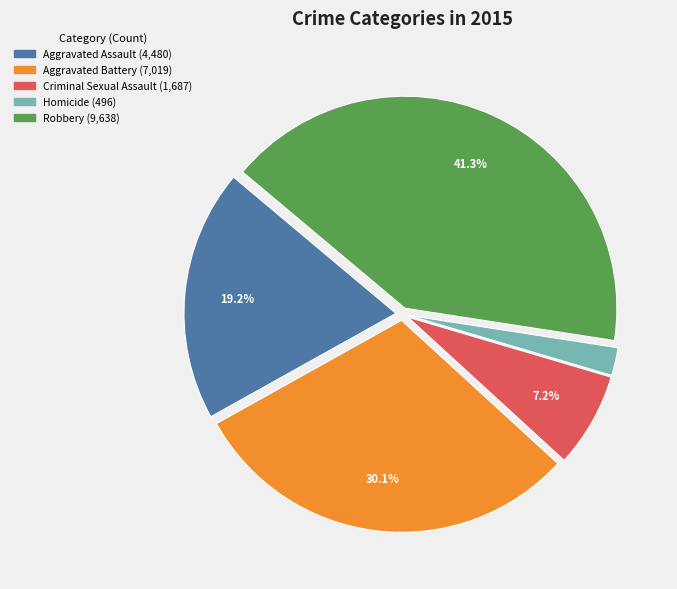

What is the largest slice in the pie chart?

Robbery